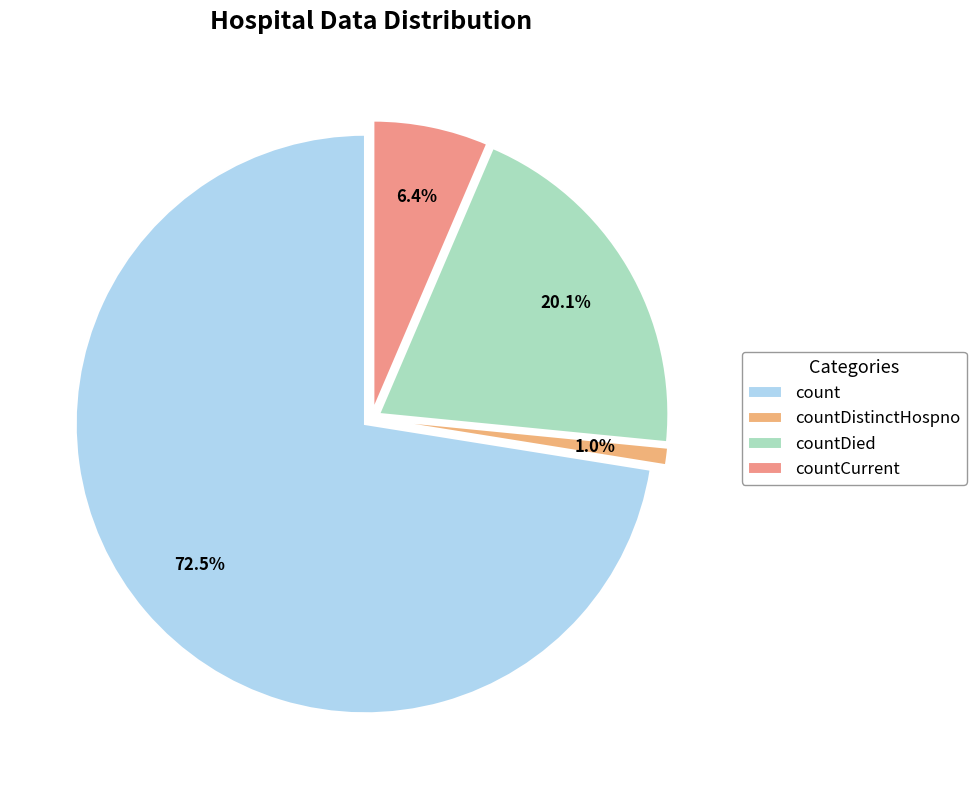

Is it true that count is 79% of the pie?

False